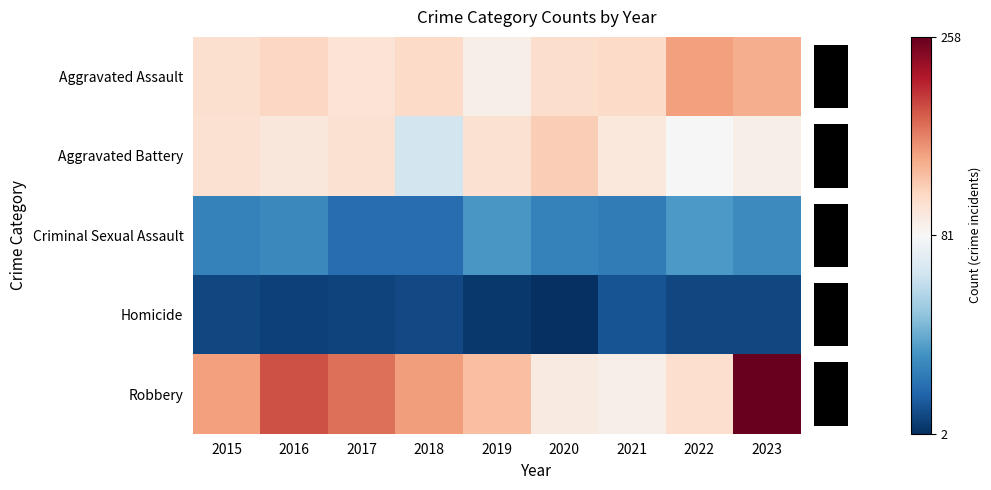

At which label is Robbery closest to 174?

2017